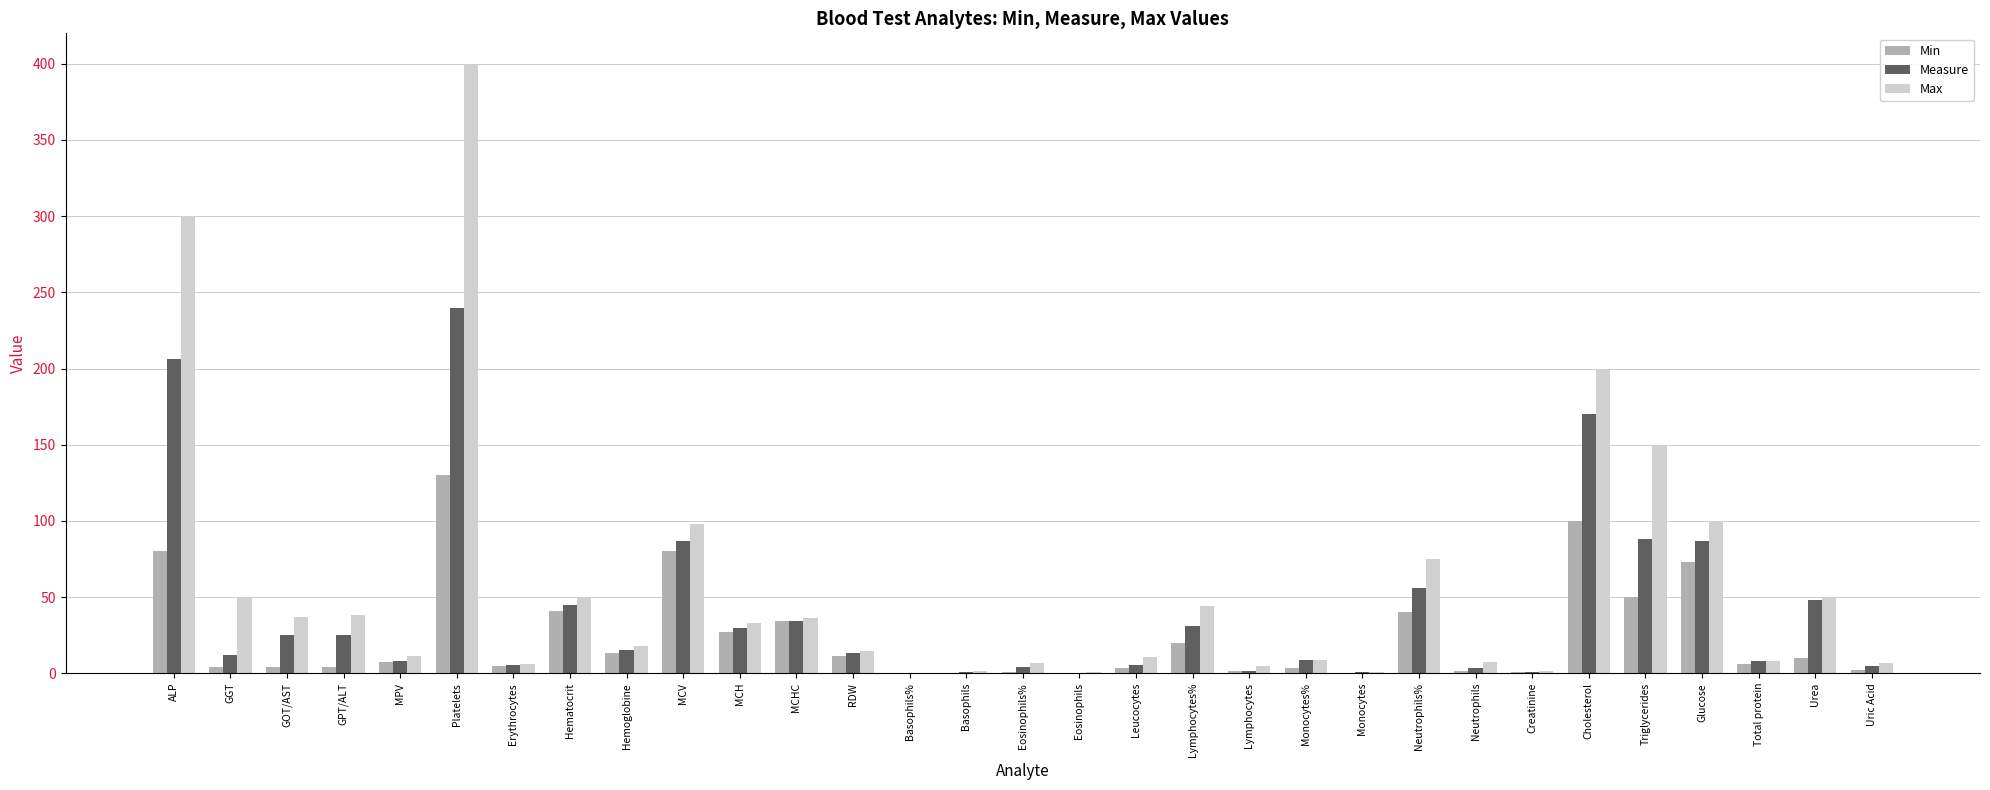

What are all the series names shown in the legend?

Min, Measure, Max